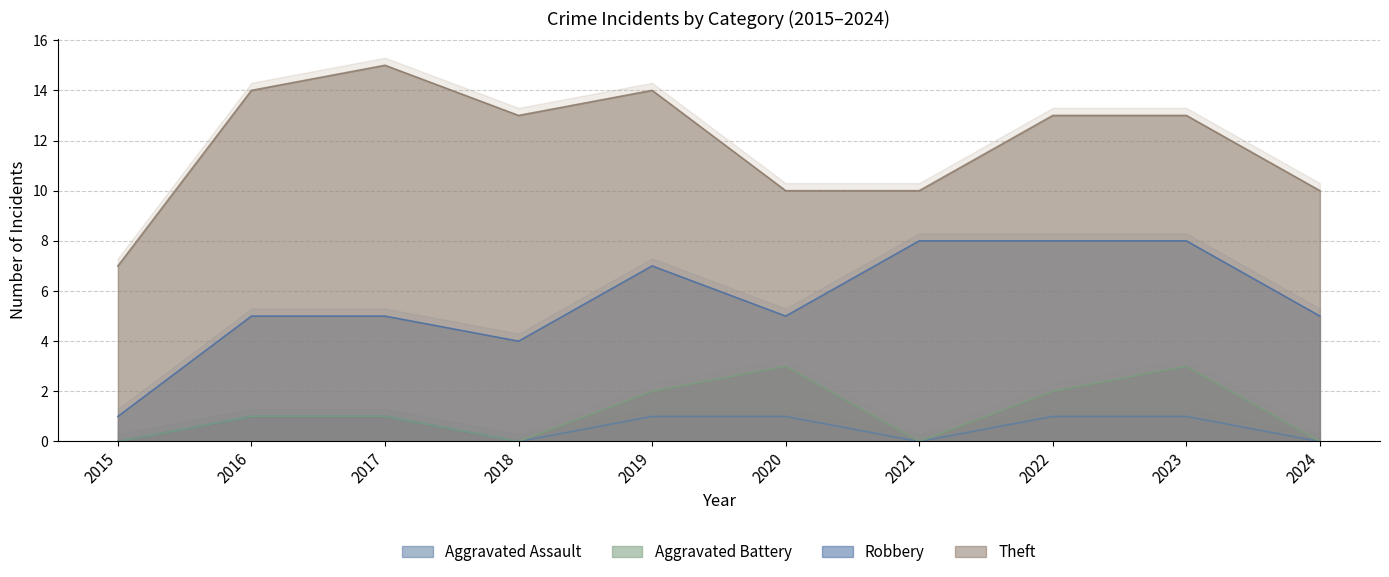

What is the highest value of the Theft series?

15